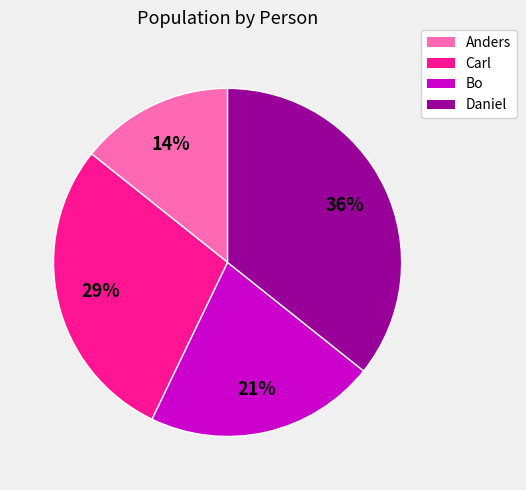

Combined, do Daniel and Bo account for over 50%?

Yes